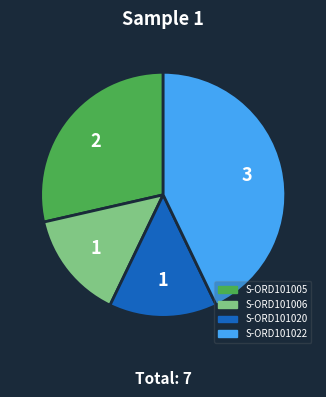

Between S-ORD101005 and S-ORD101020, which is larger?

S-ORD101005